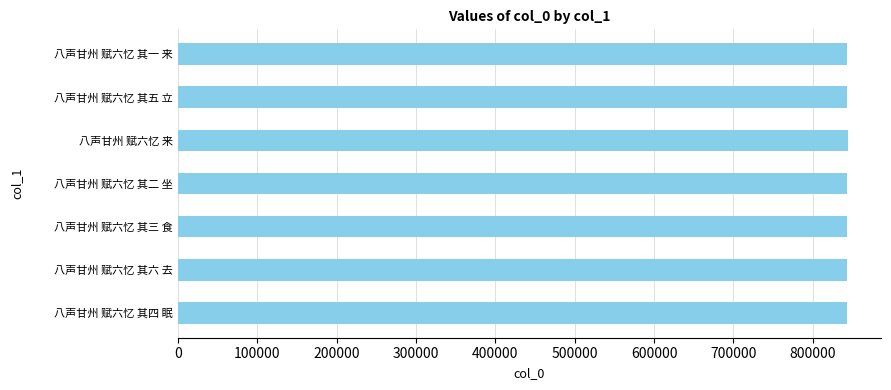

The chart shows a value of 1325619 at 八声甘州 赋六忆 其二 坐. True or false?

False